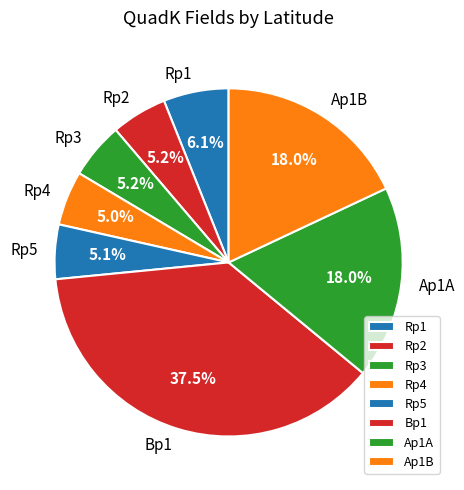

Combined, do Rp2 and Bp1 account for over 50%?

No